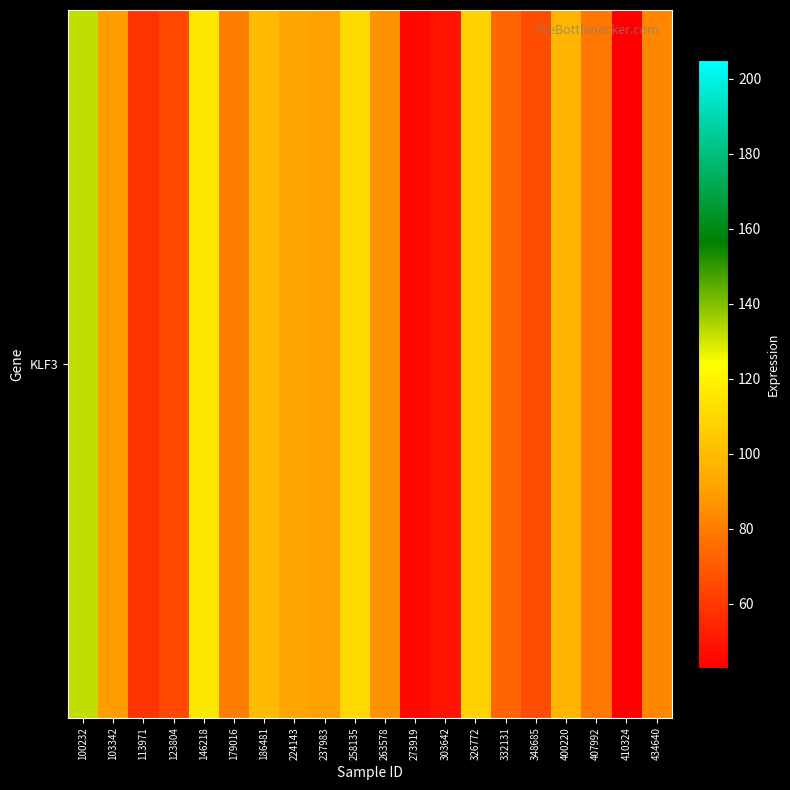

What is the change in value from 179016 to 434640?

+3.1